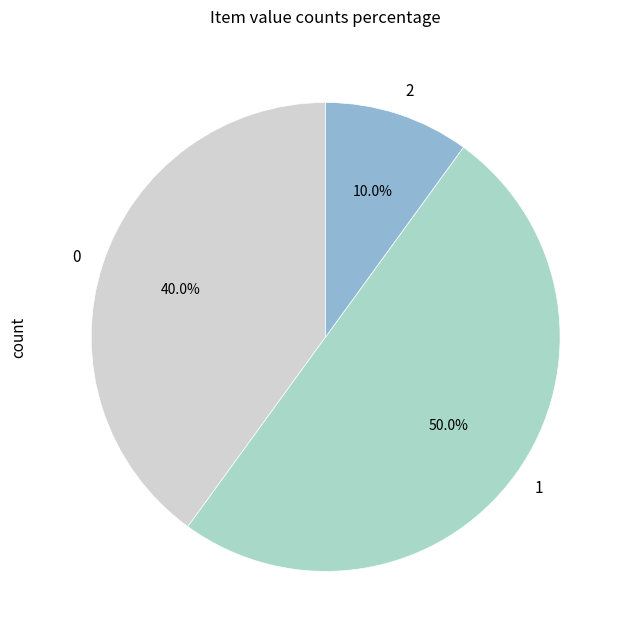

How many segments does this pie chart have?

3